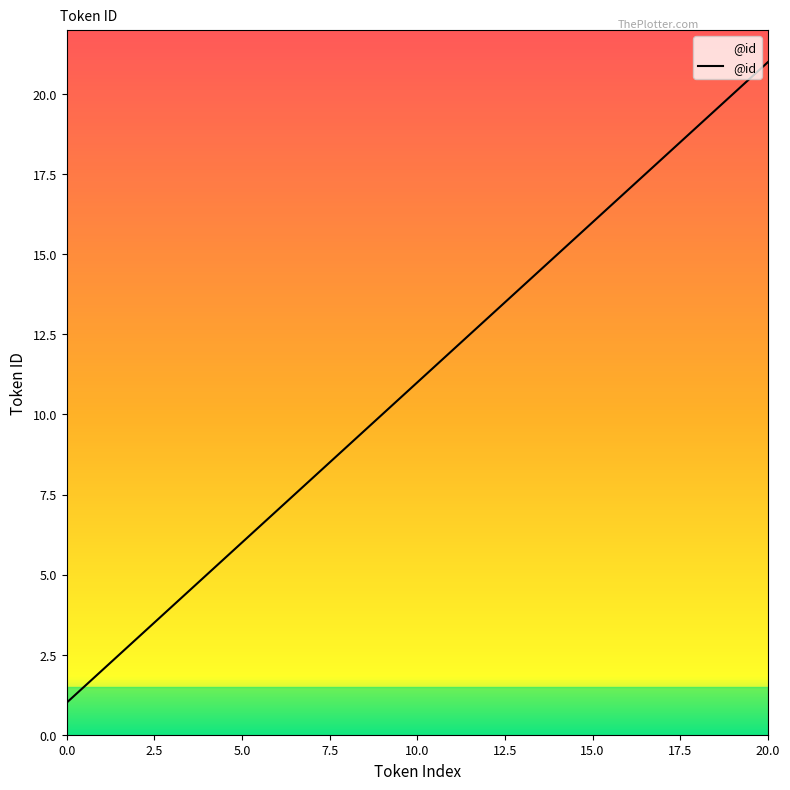

What is the greatest value displayed?

21